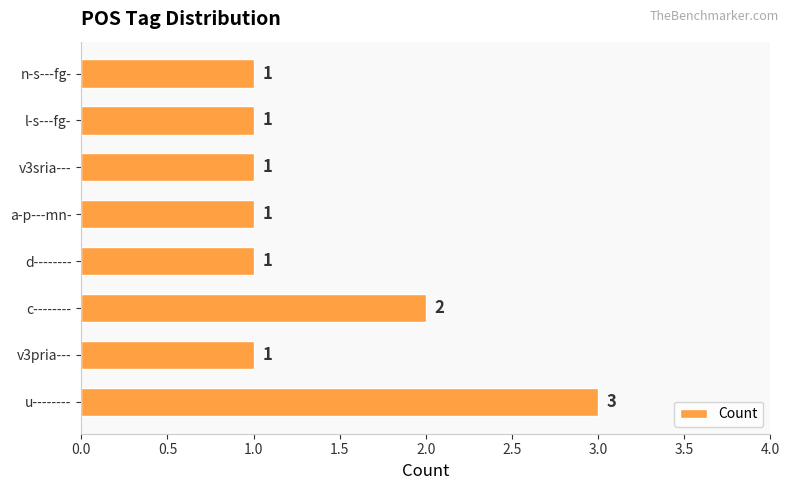

Reading top to bottom, list all the values displayed in this chart.

1	1	1	1	1	2	1	3